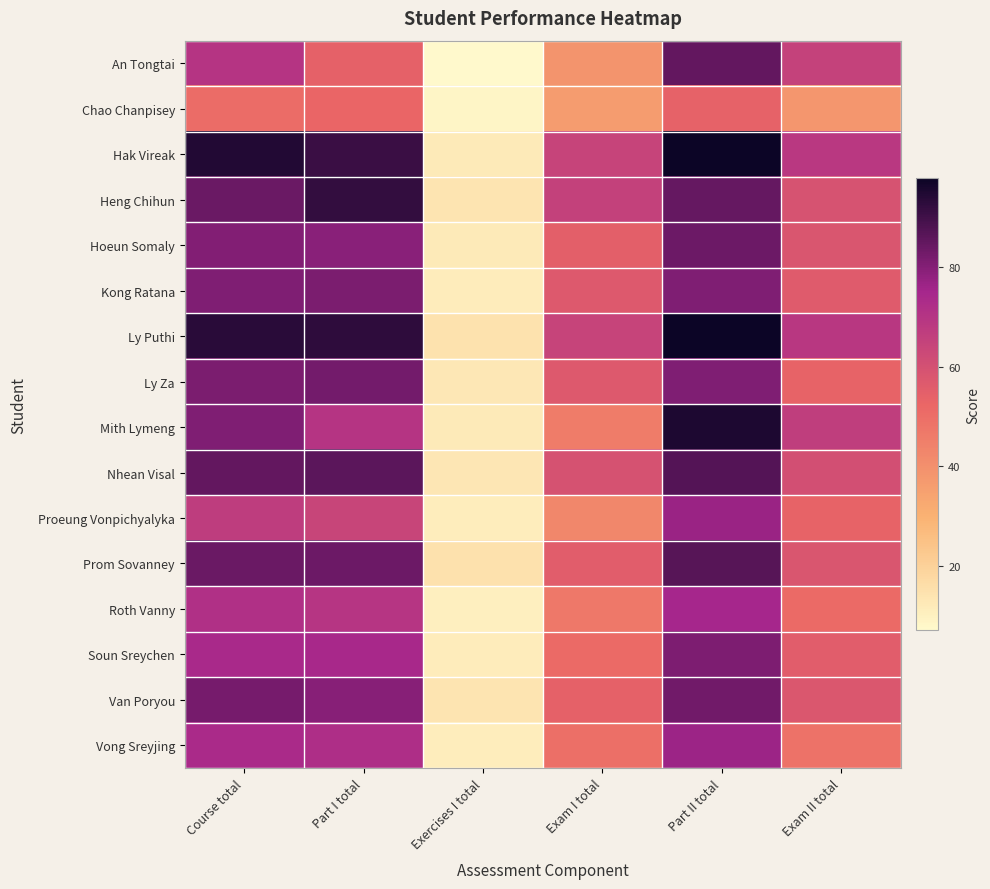

What is the maximum value shown in the chart?

97.9